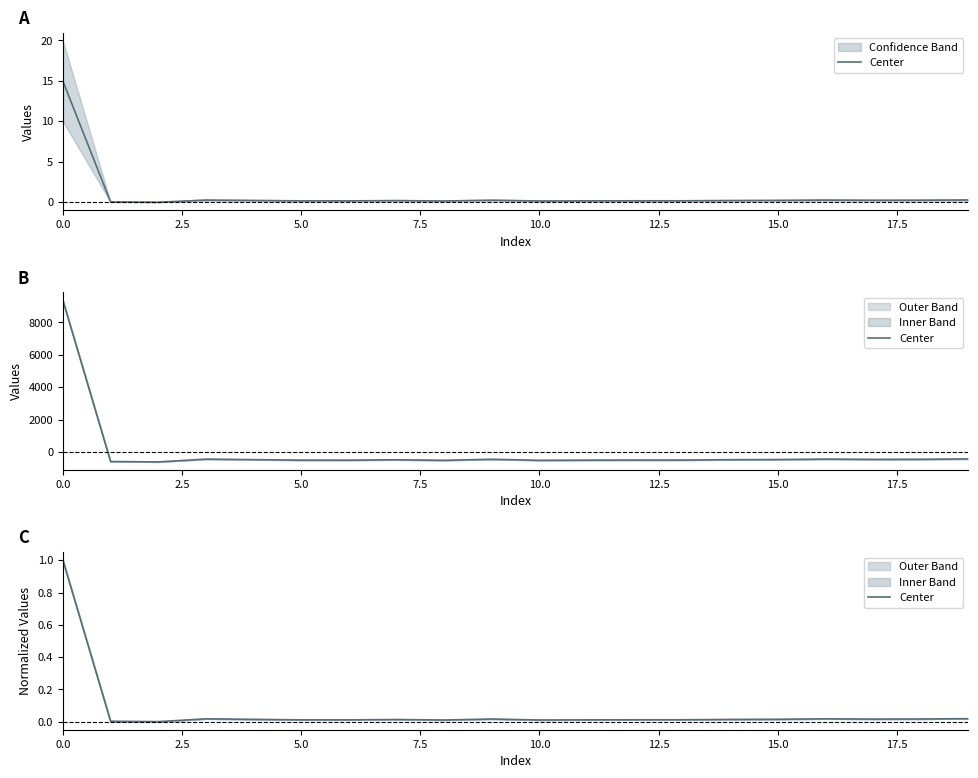

What is the label of the 13th point from the left?

12